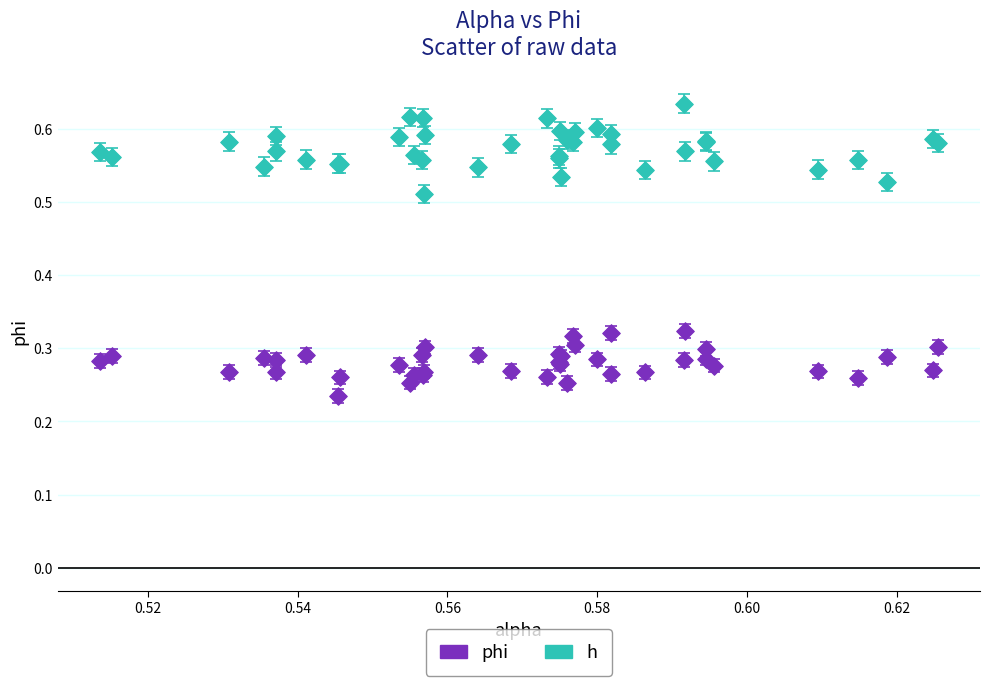

Which series has the largest Y range (max minus min)?

h